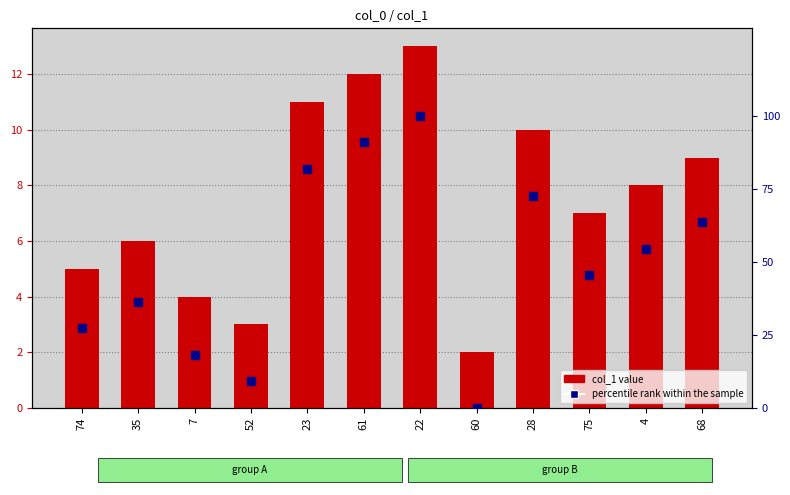

Which series has the largest total across all categories?

percentile rank within the sample